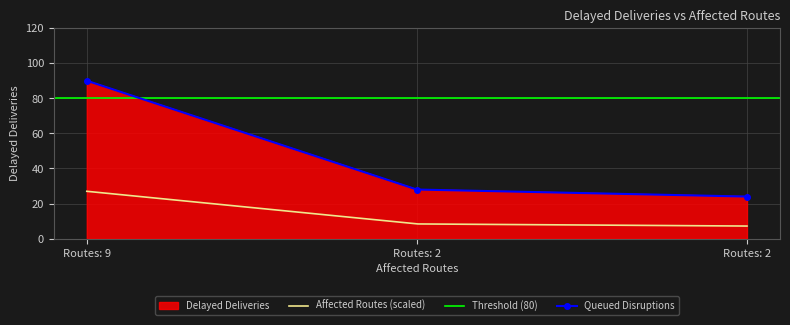

True or false: the data shows 39 at Routes: 2.

False